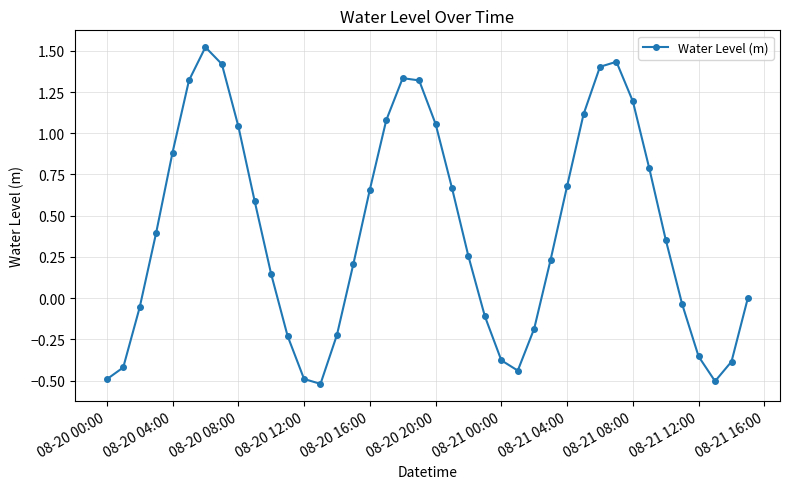

What is the smallest value displayed?

-0.5